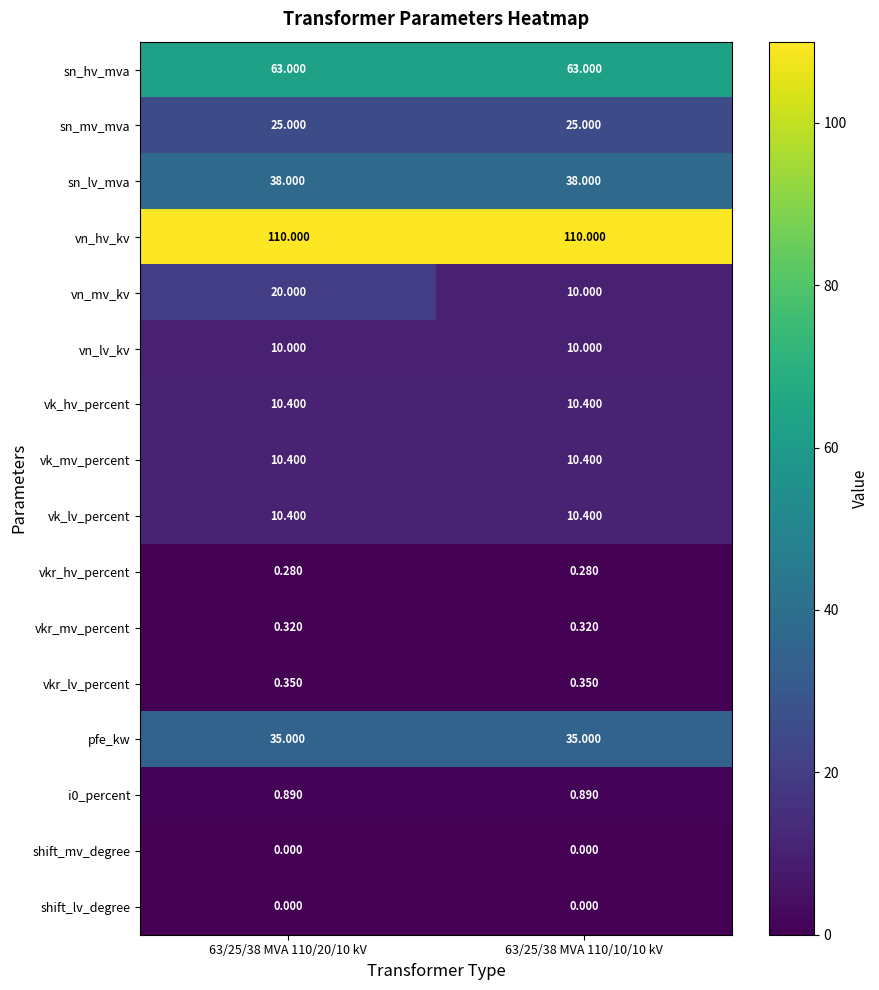

Is the value of vn_lv_kv at 63/25/38 MVA 110/10/10 kV greater than the value of vn_mv_kv at 63/25/38 MVA 110/20/10 kV?

No